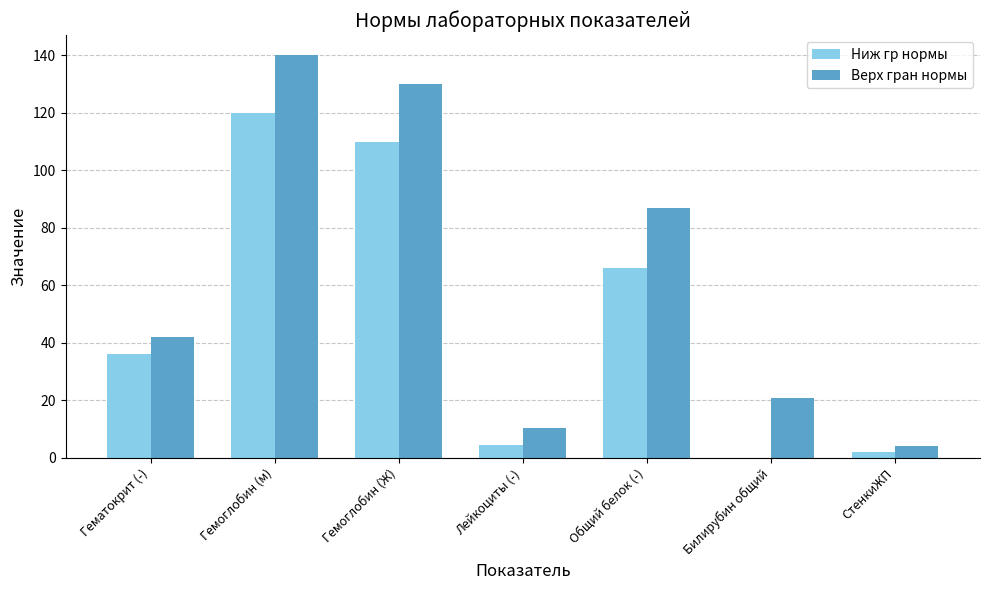

Between Гемоглобин (м) and Лейкоциты (-), which series saw the biggest shift?

Верх гран нормы